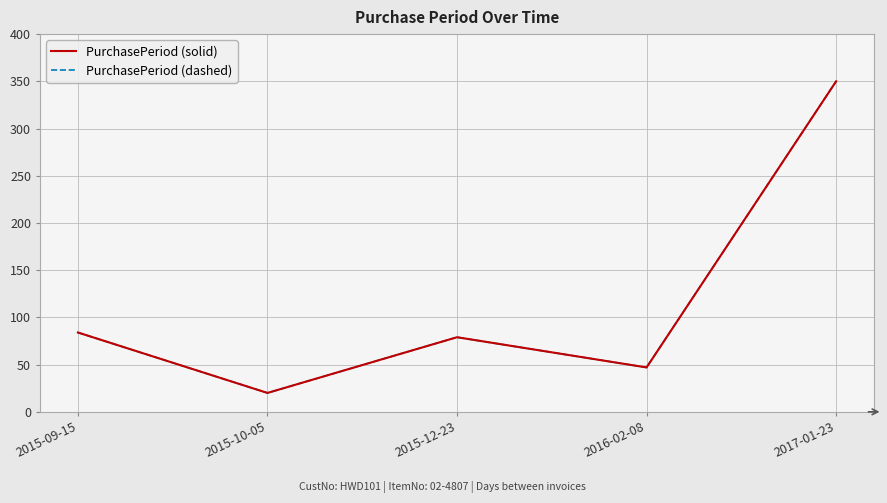

Does the chart display data point markers on the line(s)?

No